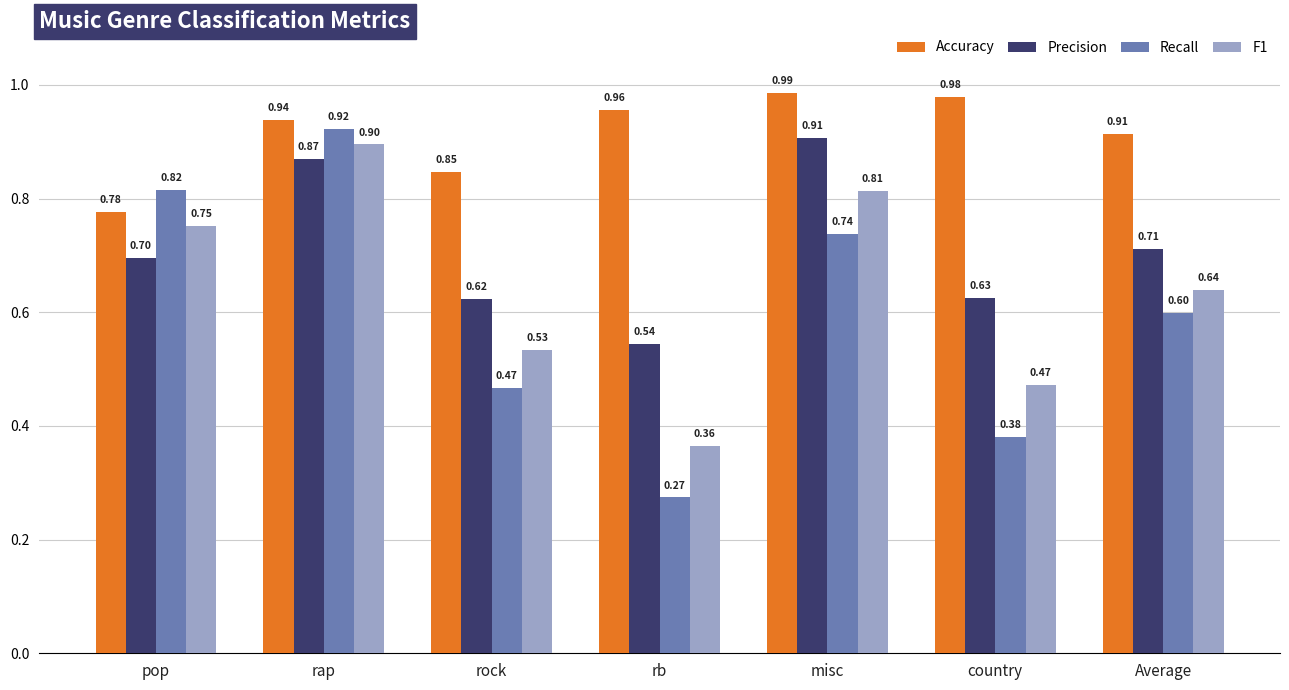

Is the value of Accuracy at country greater than the value of Recall at misc?

Yes